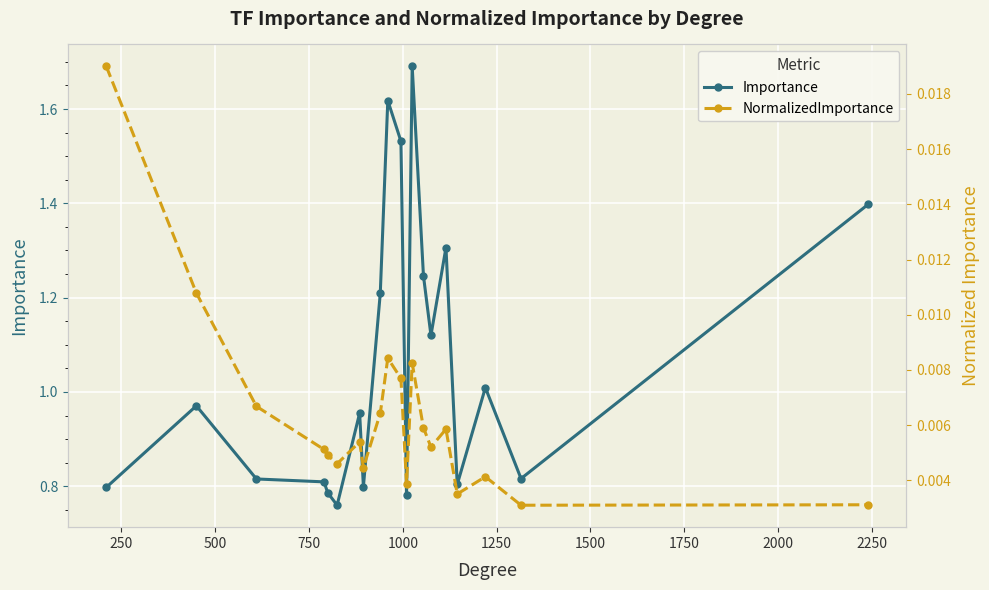

What is the difference between the highest and lowest values at 1750?

0.8